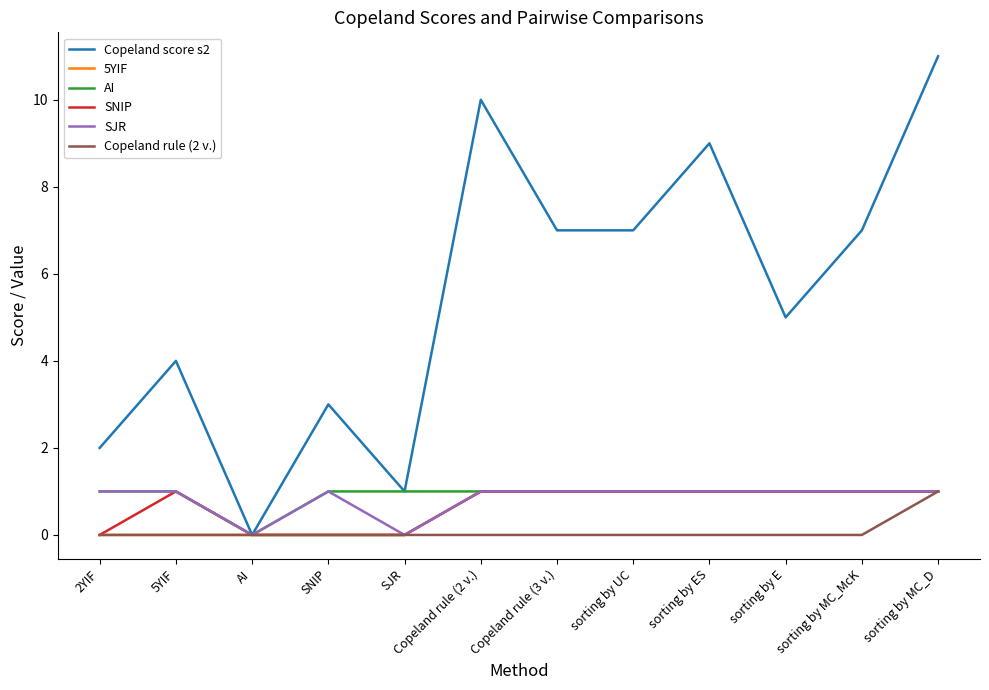

Is this an area chart (filled region under the line)?

No